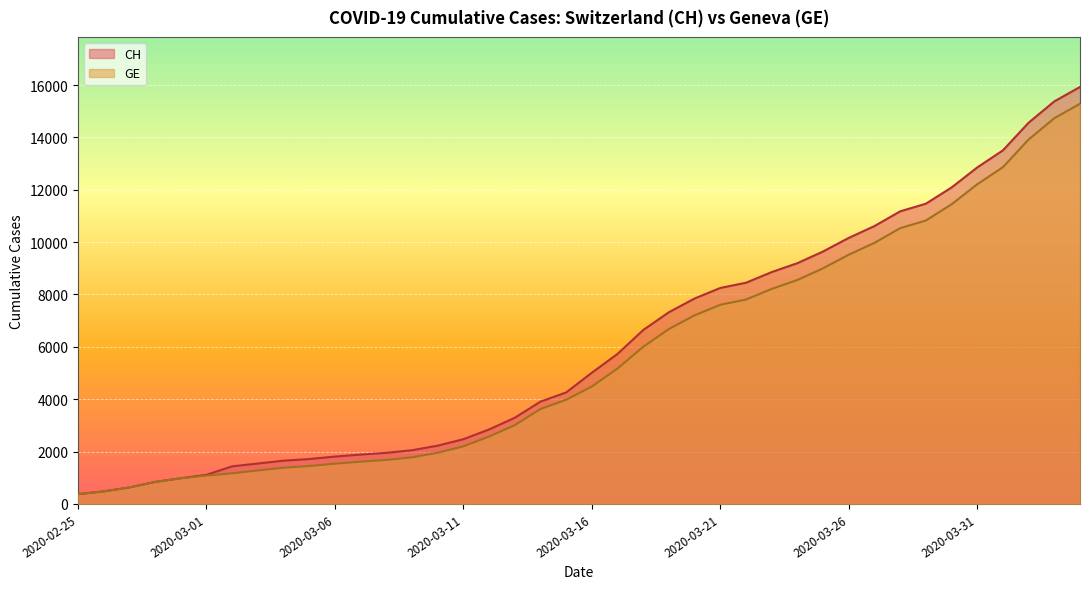

Rank the series by their average value, from lowest to highest.

GE, CH